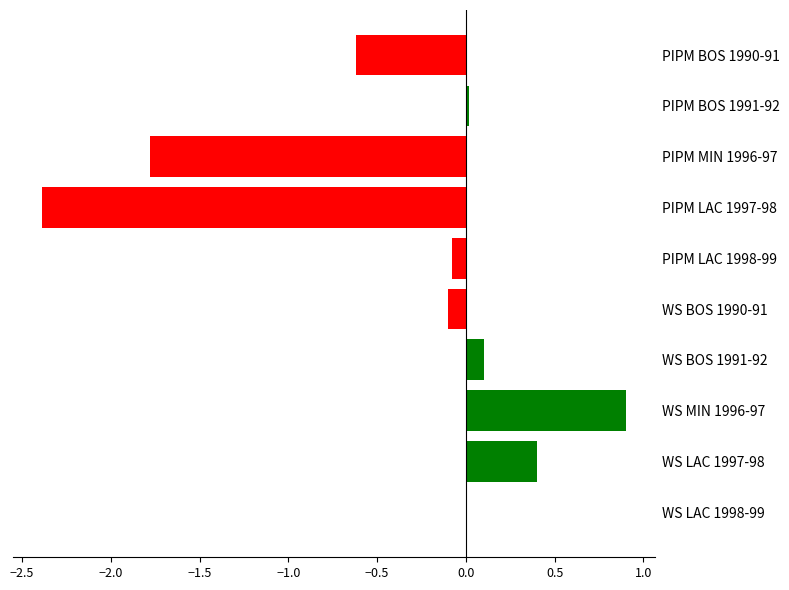

What is the approximate value at PIPM MIN 1996-97?

-1.8